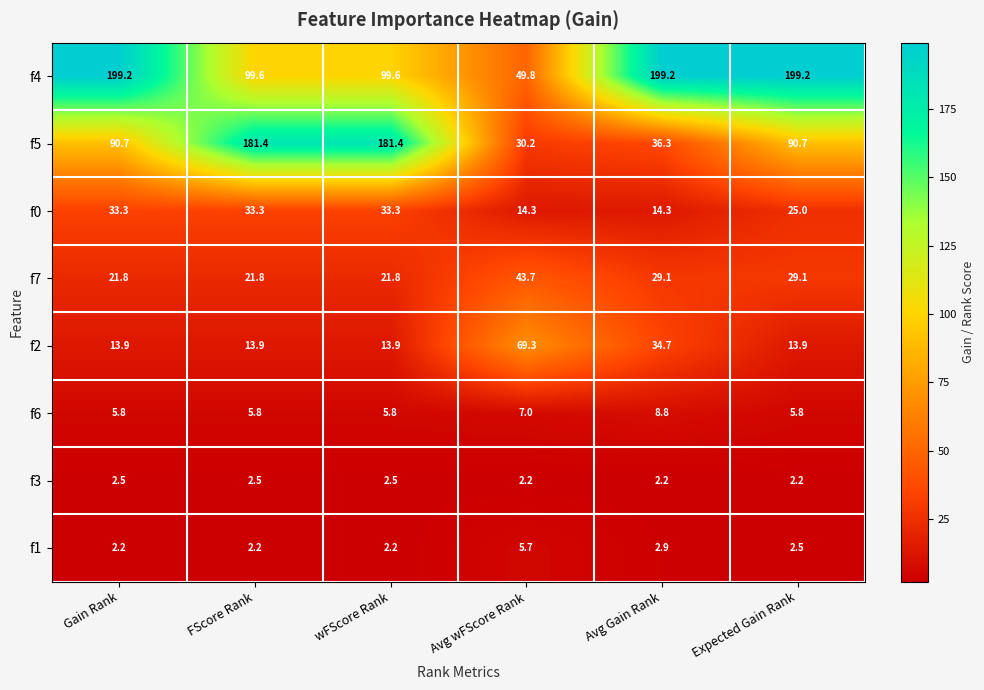

At Avg Gain Rank, list the series in order from largest to smallest.

f4, f5, f2, f7, f0, f6, f1, f3